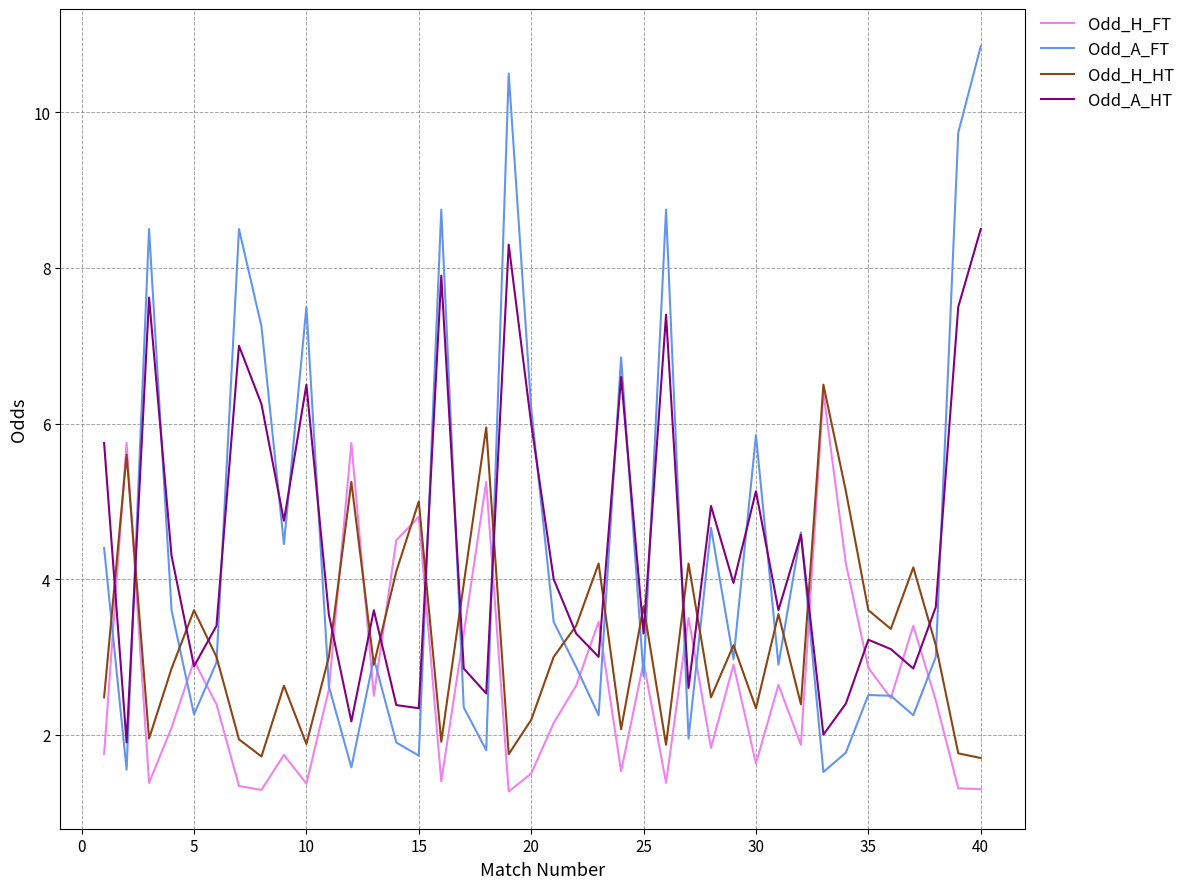

What is the minimum value shown in the chart?

1.3